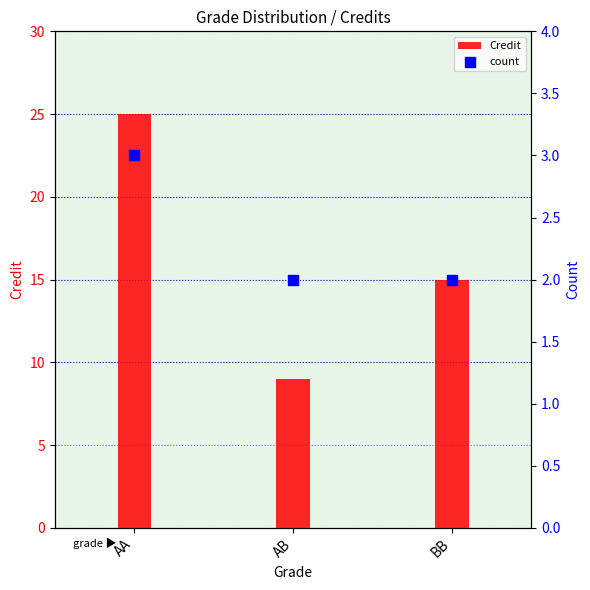

At which category is the sum across all series the highest?

AA